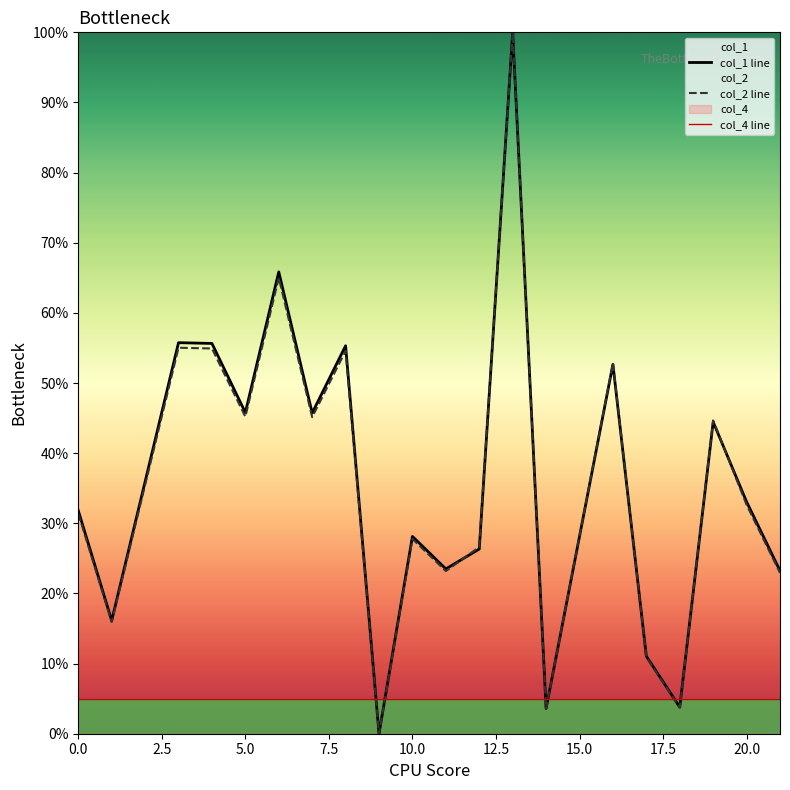

What is the spread (max minus min) of values at 0.0?

26.8